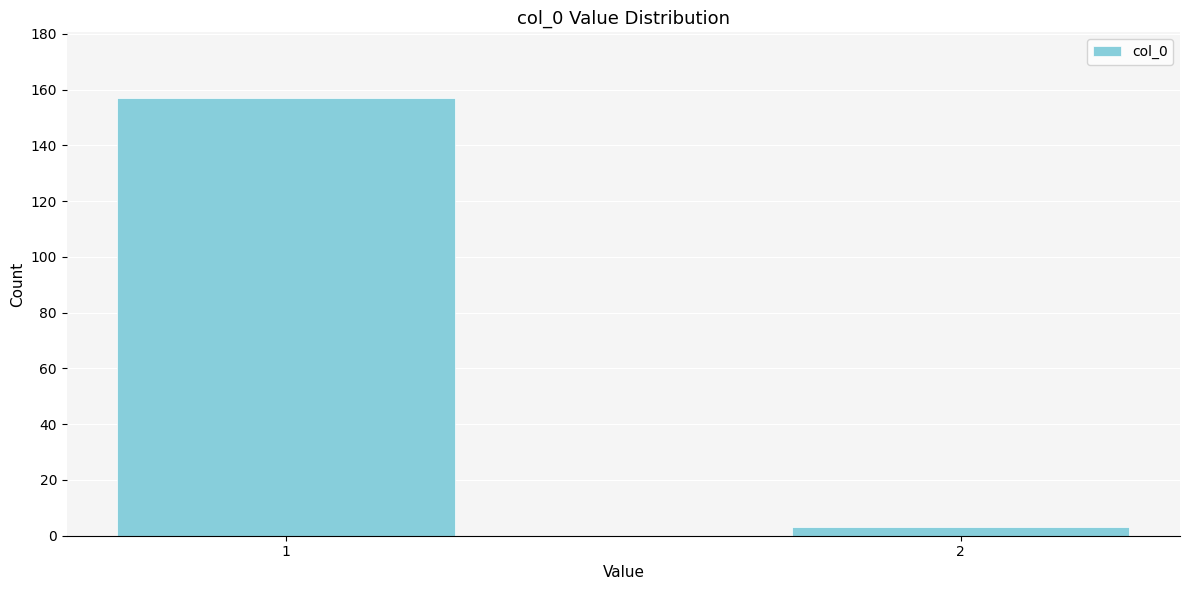

Reading left to right, extract all data points from this chart.

157	3